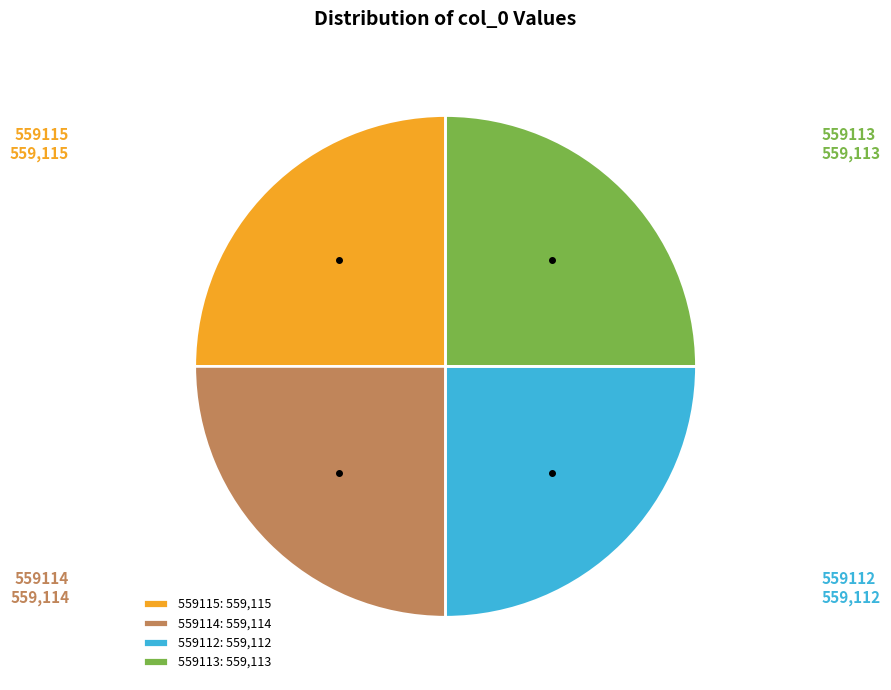

How many segments does this pie chart have?

4